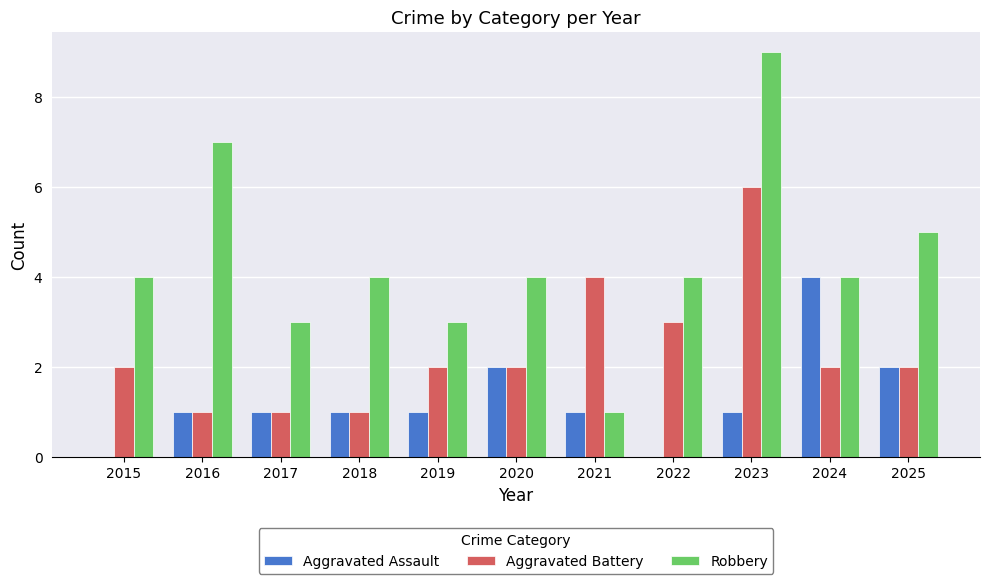

The Aggravated Assault series shows 1 at 2017. True or false?

True